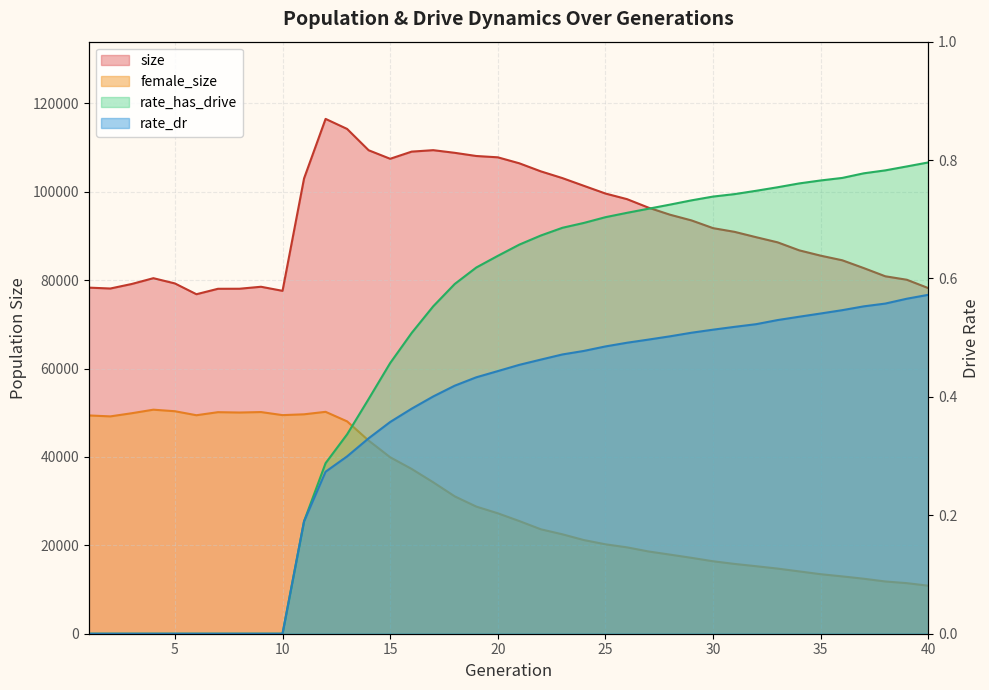

Reading left to right, list all the values displayed in this chart.

size: 78328.0	78127.0	79158.0	80465.0	79278.0	76835.0	78065.0	78076.0	78525.0	77600.0	103045.0	116515.0	114243.0	109418.0	107489.0	109109.0	109437.0	108837.0	108118.0	107820.0	106464.0	104640.0	103117.0	101365.0	99624.0	98357.0	96426.0	94829.0	93535.0	91790.0	90950.0	89741.0	88574.0	86769.0	85558.0	84519.0	82750.0	80895.0	80110.0	78219.0
female_size: 49401.0	49186.0	49903.0	50704.0	50354.0	49447.0	50139.0	50060.0	50165.0	49472.0	49657.0	50218.0	48058.0	43707.0	39936.0	37283.0	34268.0	31081.0	28770.0	27254.0	25494.0	23631.0	22498.0	21193.0	20233.0	19547.0	18614.0	17899.0	17170.0	16395.0	15792.0	15277.0	14738.0	14101.0	13466.0	12973.0	12441.0	11823.0	11442.0	10861.0
rate_dr: 0.0	0.0	0.0	0.0	0.0	0.0	0.0	0.0	0.0	0.0	0.2	0.3	0.3	0.3	0.4	0.4	0.4	0.4	0.4	0.4	0.5	0.5	0.5	0.5	0.5	0.5	0.5	0.5	0.5	0.5	0.5	0.5	0.5	0.5	0.5	0.5	0.6	0.6	0.6	0.6
rate_has_drive: 0.0	0.0	0.0	0.0	0.0	0.0	0.0	0.0	0.0	0.0	0.2	0.3	0.3	0.4	0.5	0.5	0.6	0.6	0.6	0.6	0.7	0.7	0.7	0.7	0.7	0.7	0.7	0.7	0.7	0.7	0.7	0.7	0.8	0.8	0.8	0.8	0.8	0.8	0.8	0.8